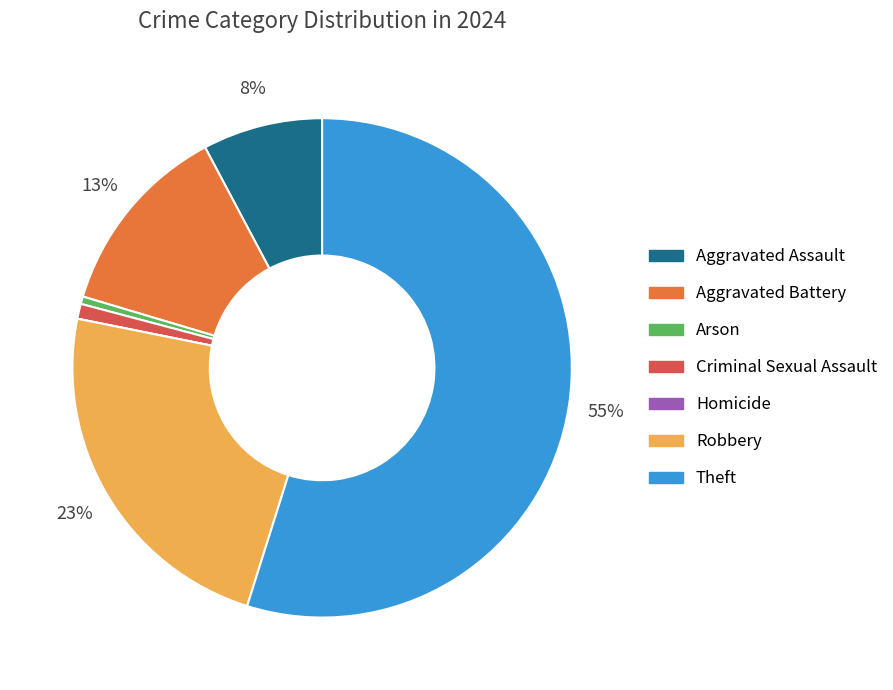

To the nearest percent, what percentage of the pie is Robbery?

23%